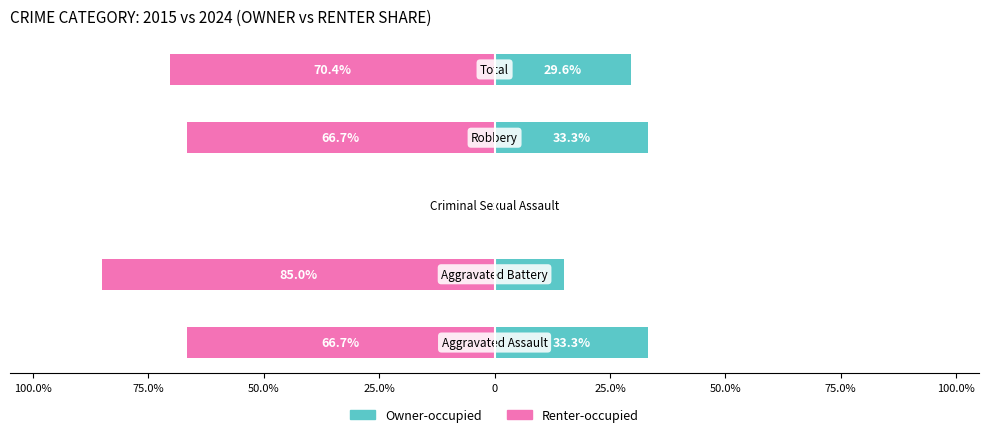

The Owner-occupied series shows 0.0 at 50.0%. True or false?

True